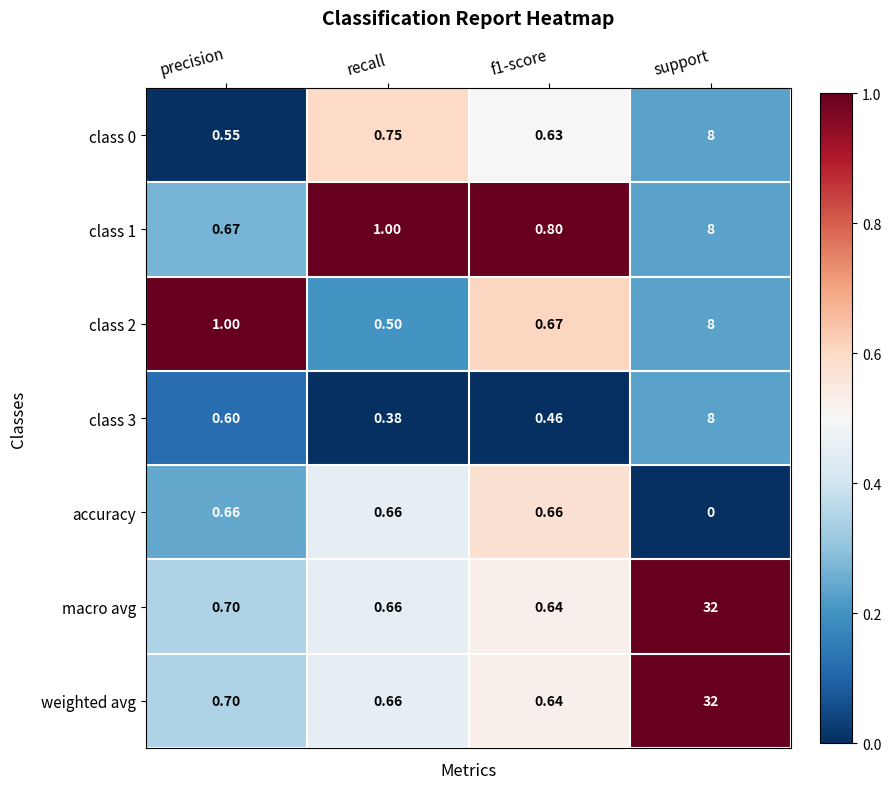

Where is weighted avg nearest to the value 16?

precision